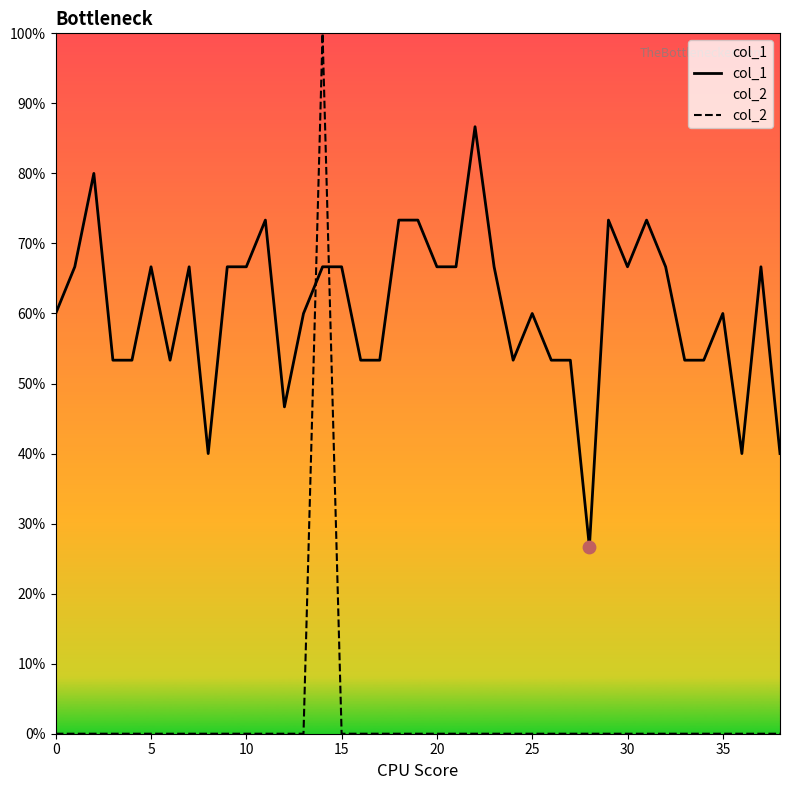

Is the value of col_2 at 14 greater than the value of col_1 at 38?

Yes